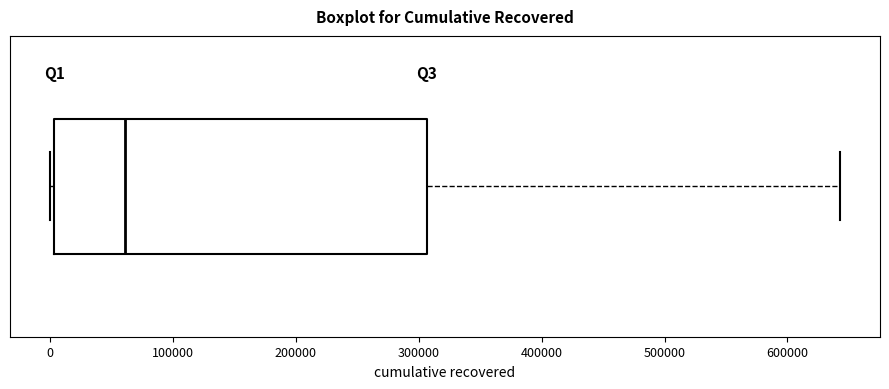

Where is the right edge of the box on the x-axis? The values are not printed on the chart, so give them approximately, as read against the axis.

310000